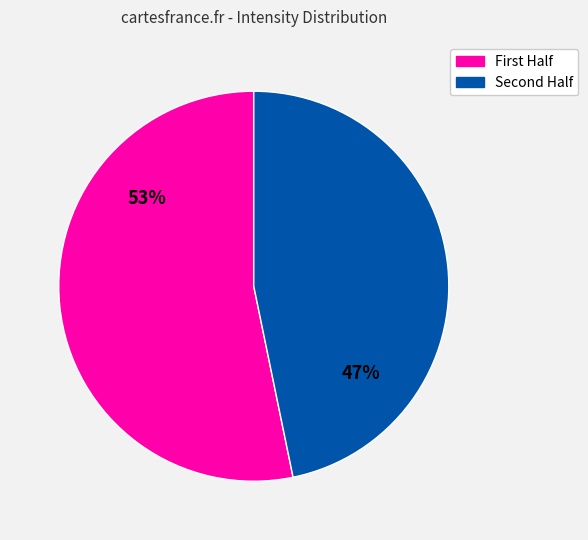

Which slice represents more than half of the pie?

First Half